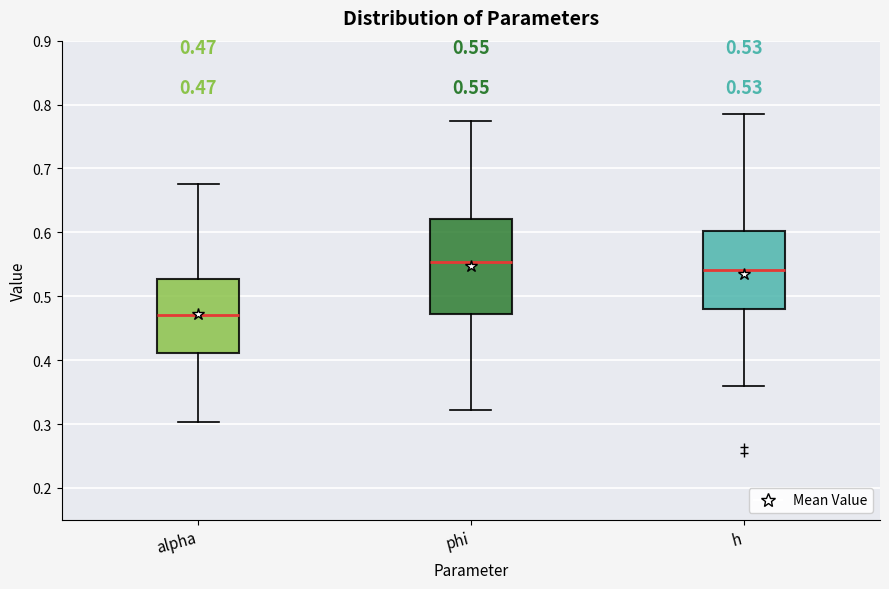

Which box is the tallest, from its lower edge to its upper edge?

phi